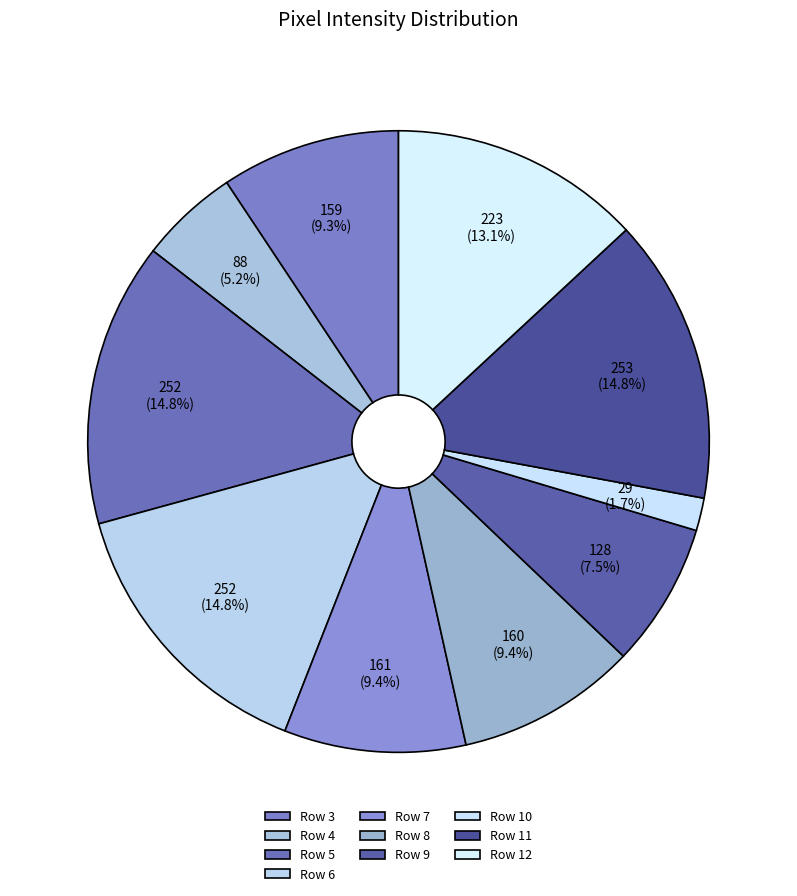

True or false: Row 3 accounts for 9% of the total.

True